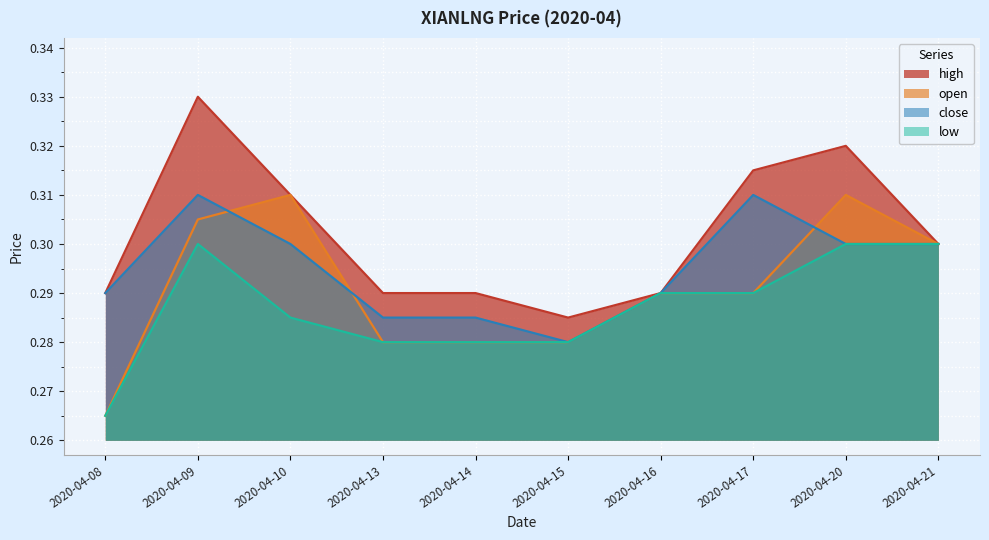

How many lines are shown in the chart?

4